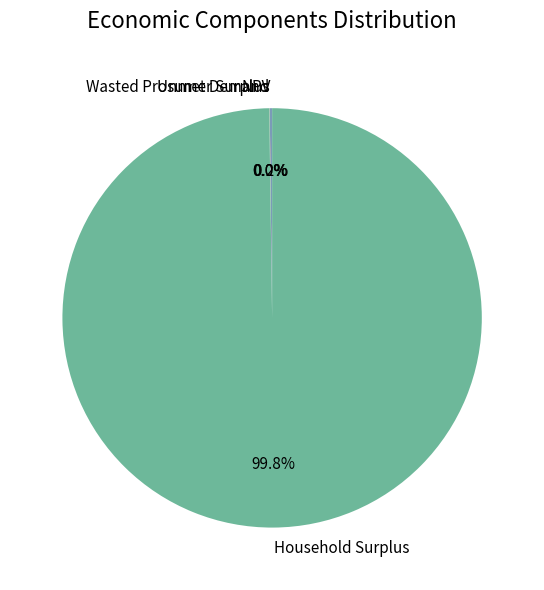

Does any single category account for the majority?

Yes